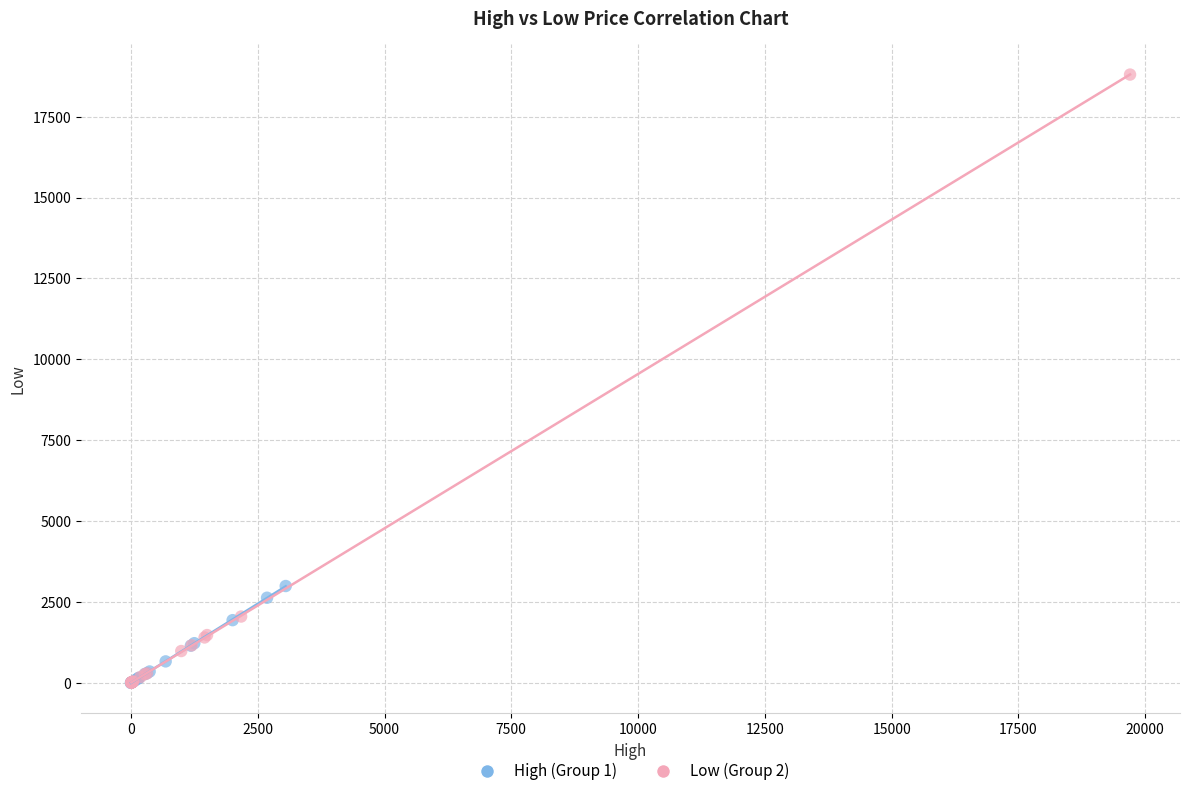

What are all the series names shown in the legend?

High (Group 1), Low (Group 2)